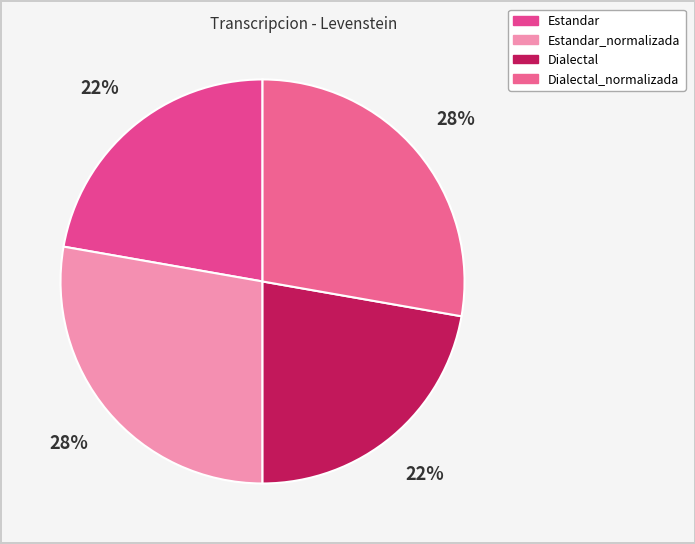

Is there any slice that represents more than half of the pie?

No